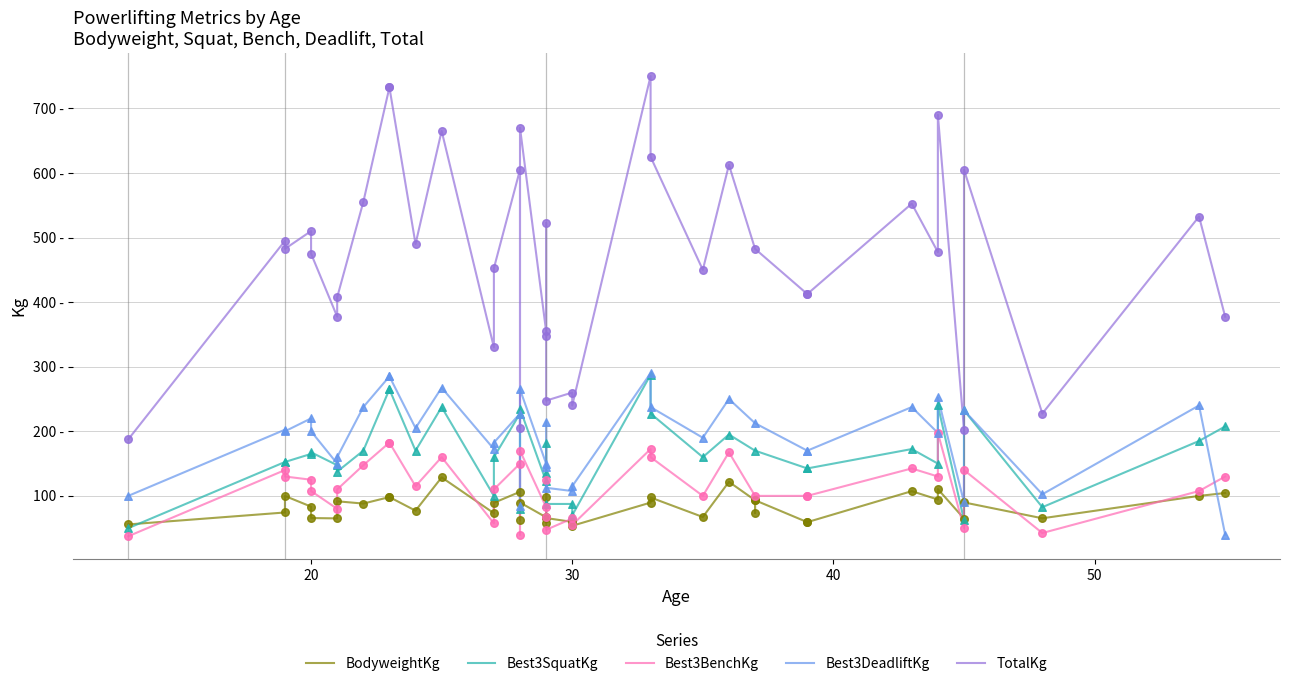

What is the total value across all series at 36?

1346.7